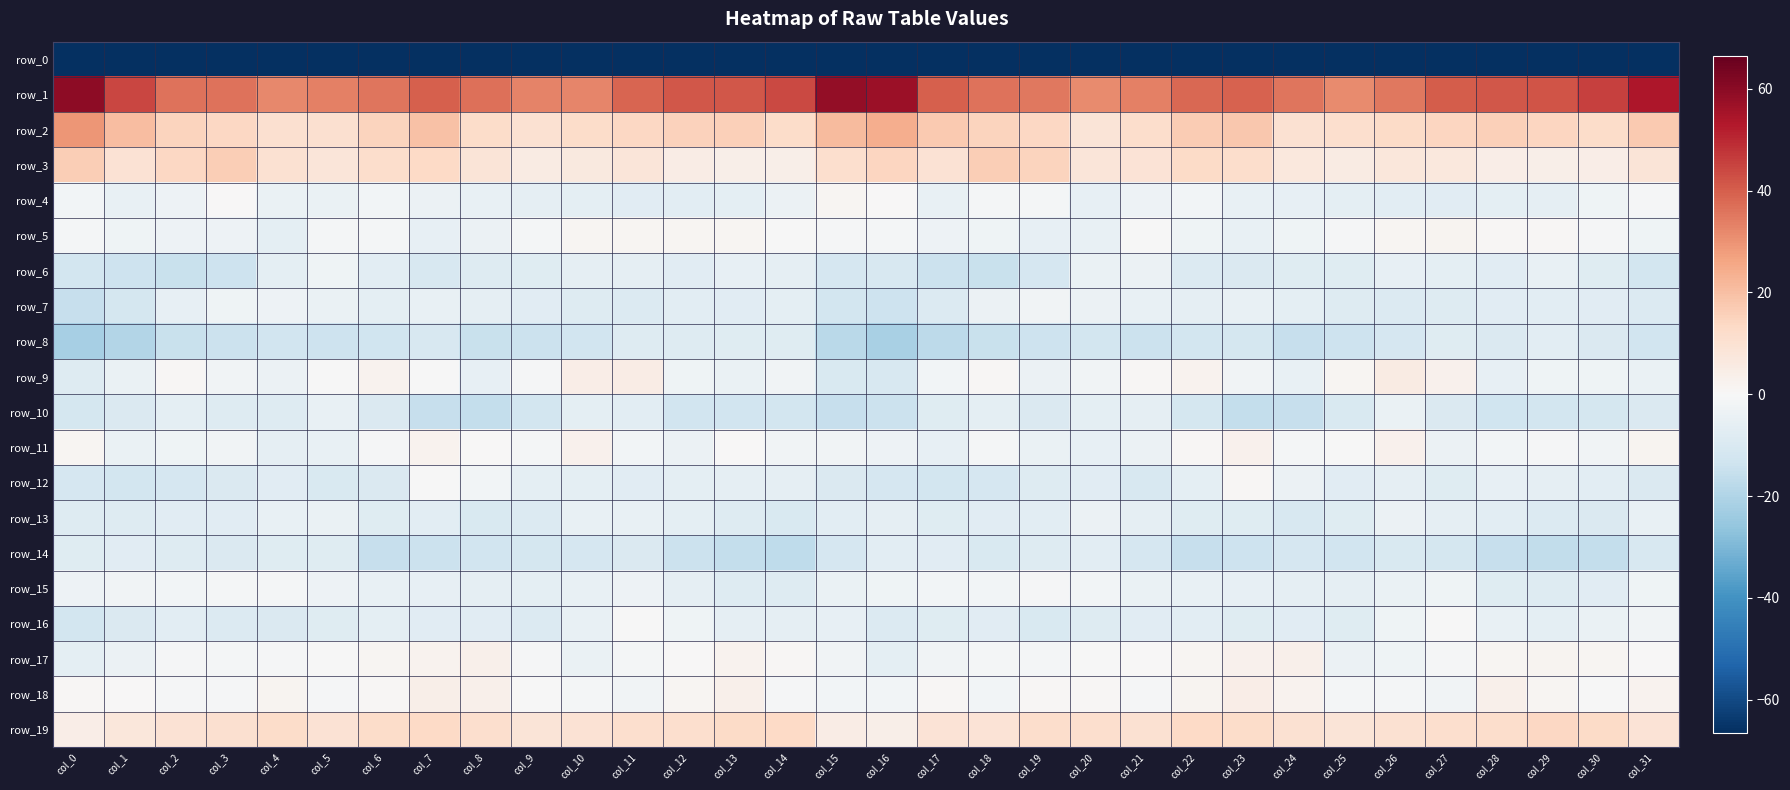

What is the difference between the maximum and minimum values in the row_5 series?

8.5